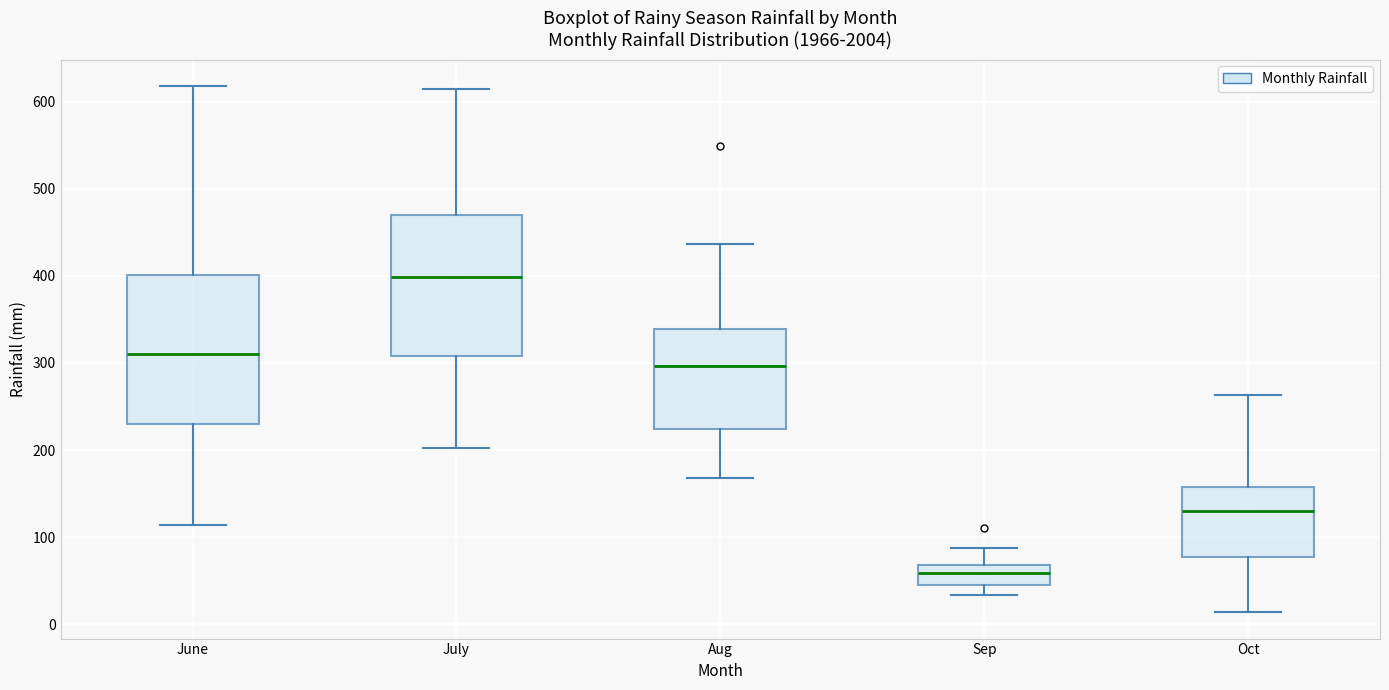

Which box's median line is the lowest?

Sep